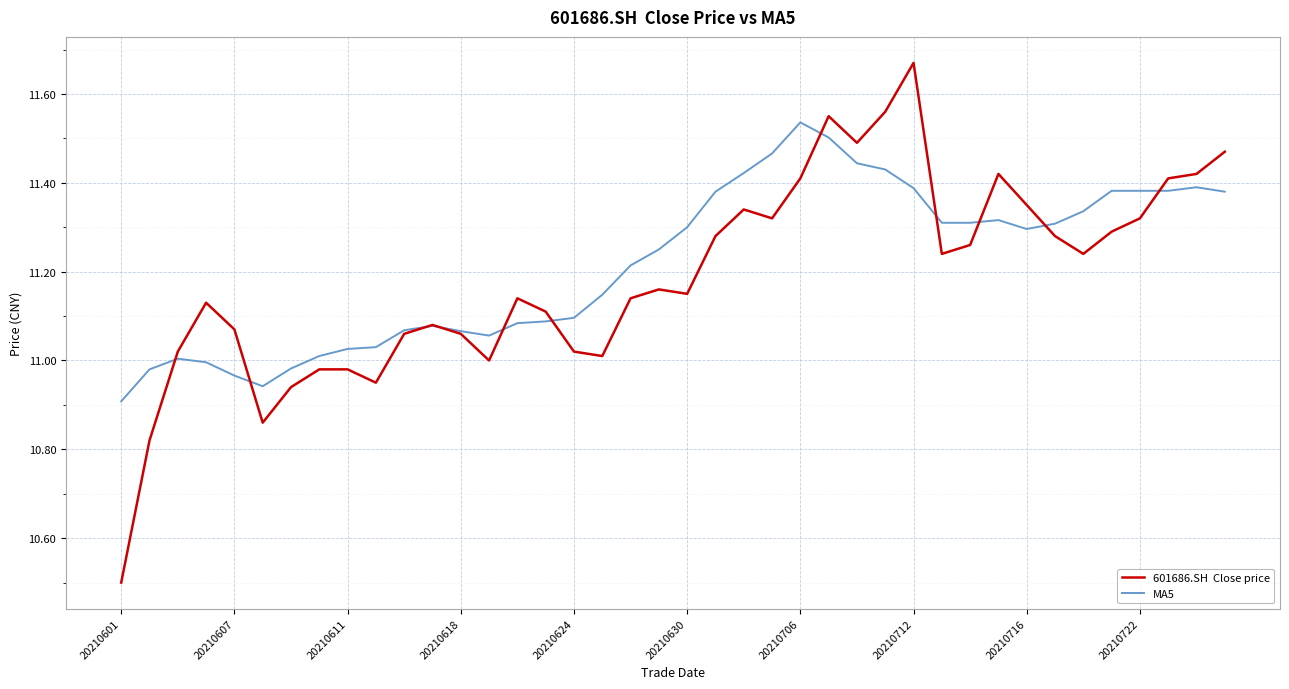

What is the minimum value shown in the chart?

10.5